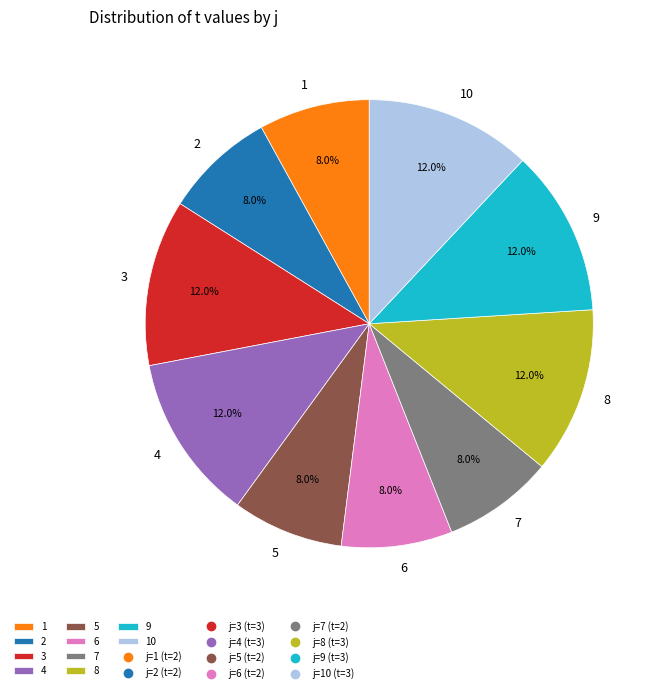

Does any single category account for the majority?

No